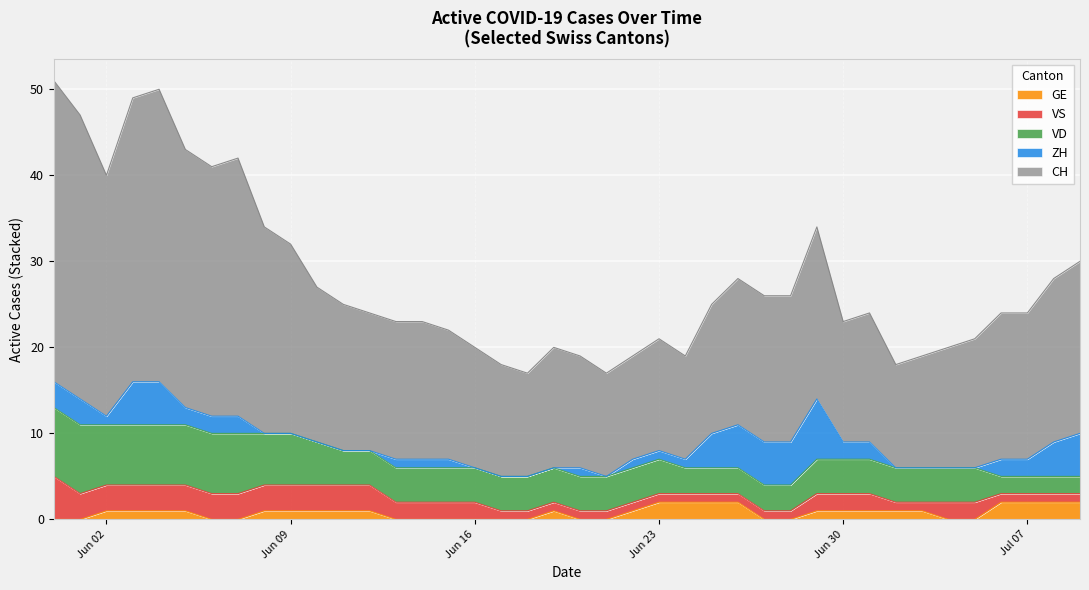

The CH series shows 21 at 2020-08-09. True or false?

False